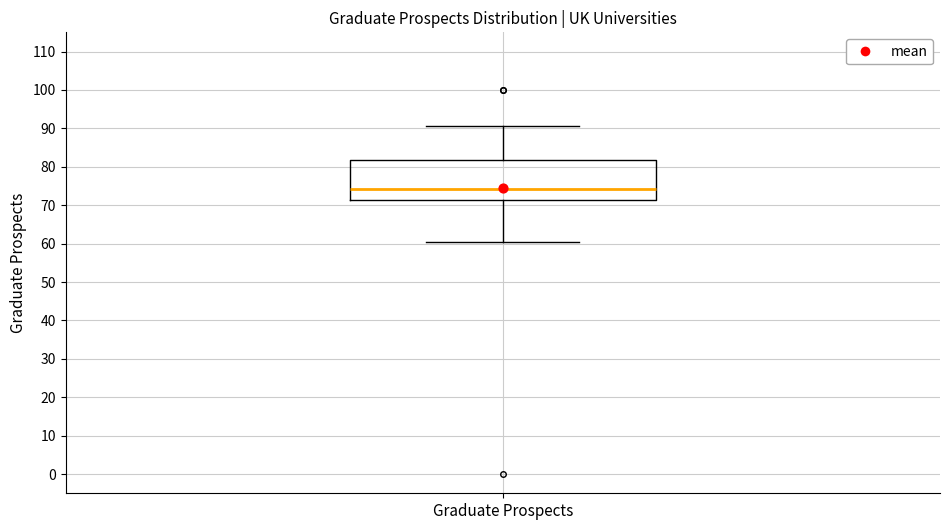

Transcribe this box plot: give where the median line is, the range the box spans, and where the two whiskers end, as read against the y-axis. The values are not printed on the chart, so give them approximately, as read against the axis.

median 74, box 71 to 82, whiskers 60 to 91